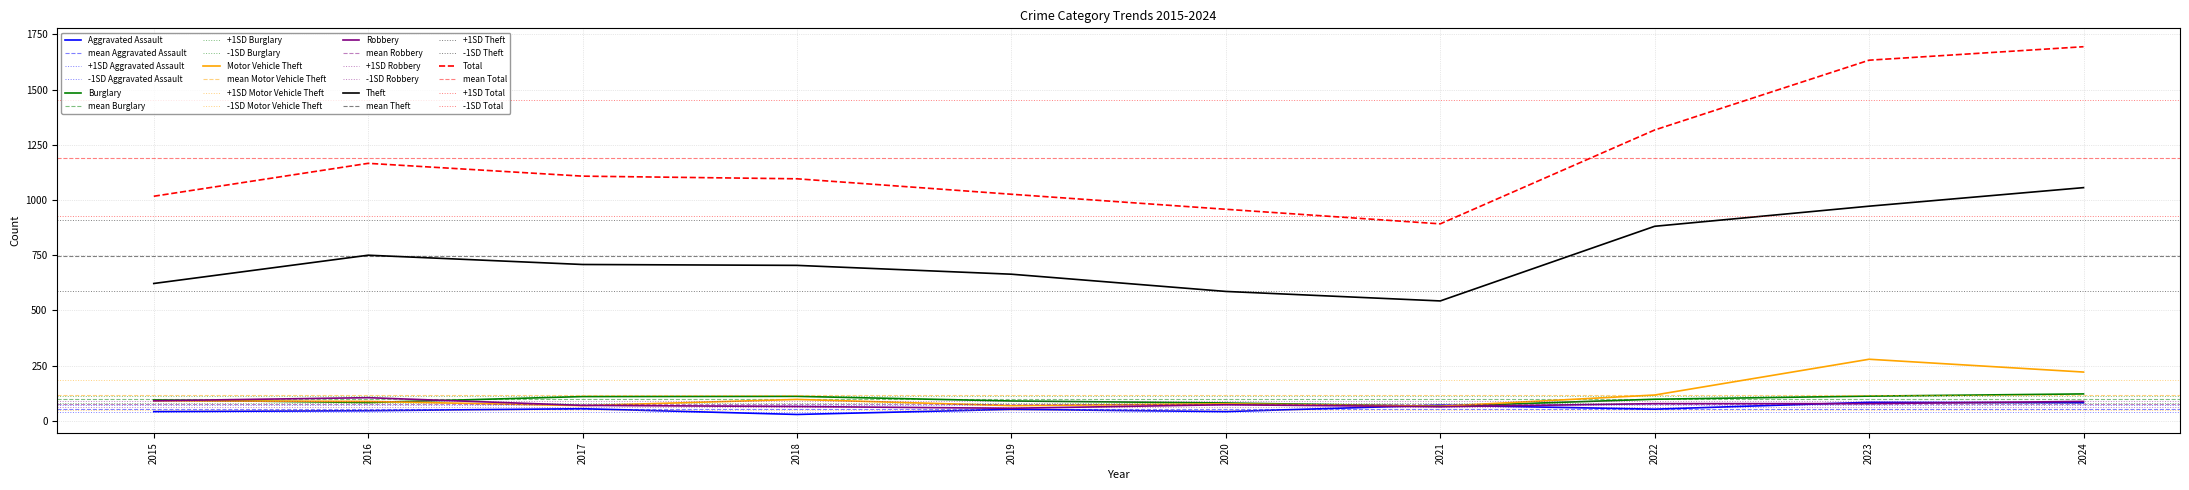

Rank the series by their maximum value, from highest to lowest.

Total, Theft, Motor Vehicle Theft, Burglary, Robbery, Aggravated Assault